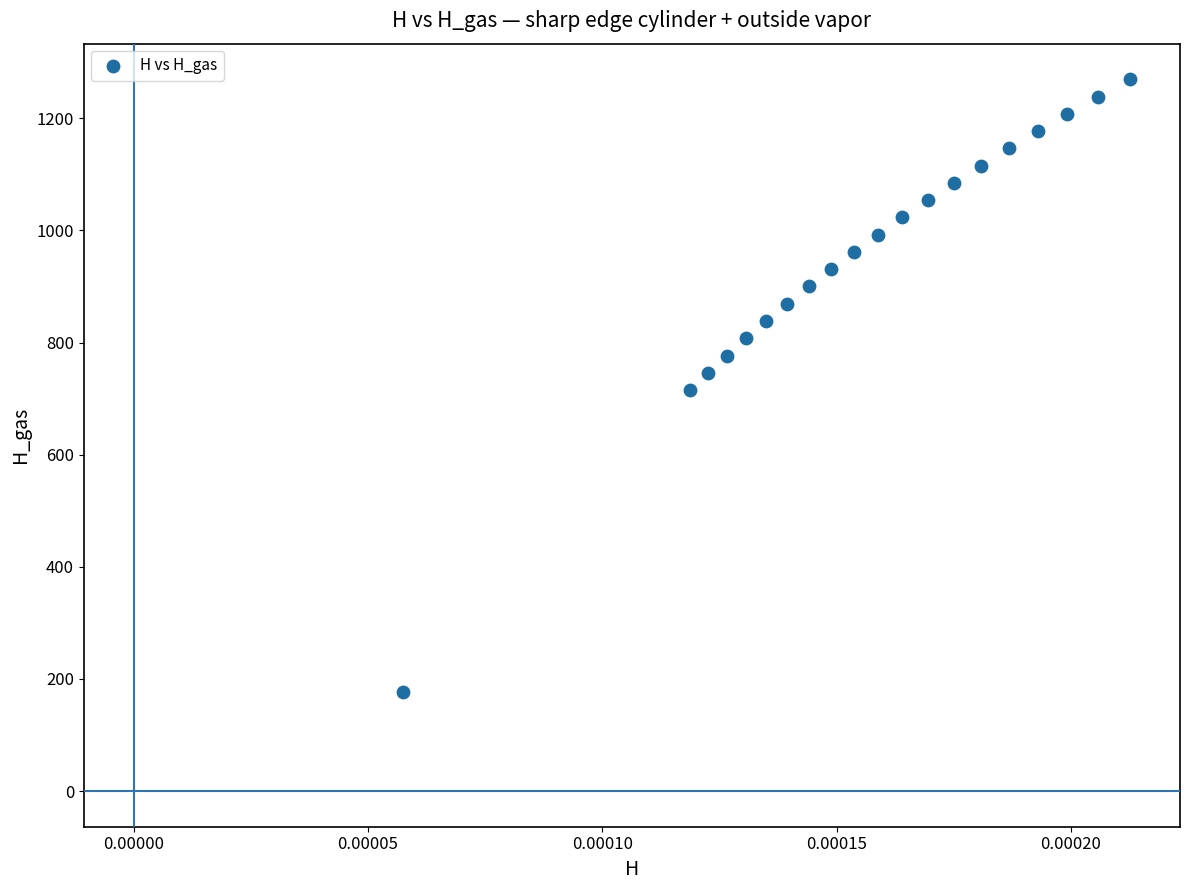

What is the range of Y values (max minus min)?

1092.3